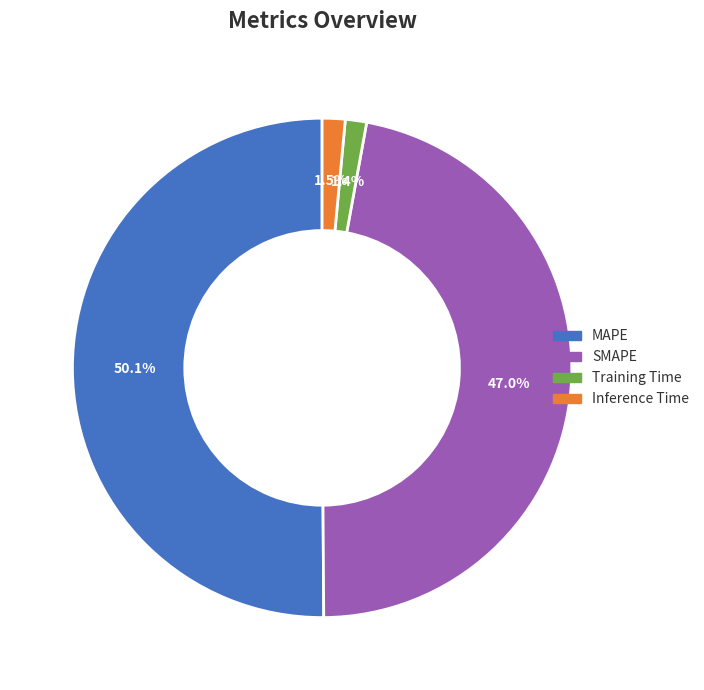

To the nearest percent, what is the average slice percentage?

25%